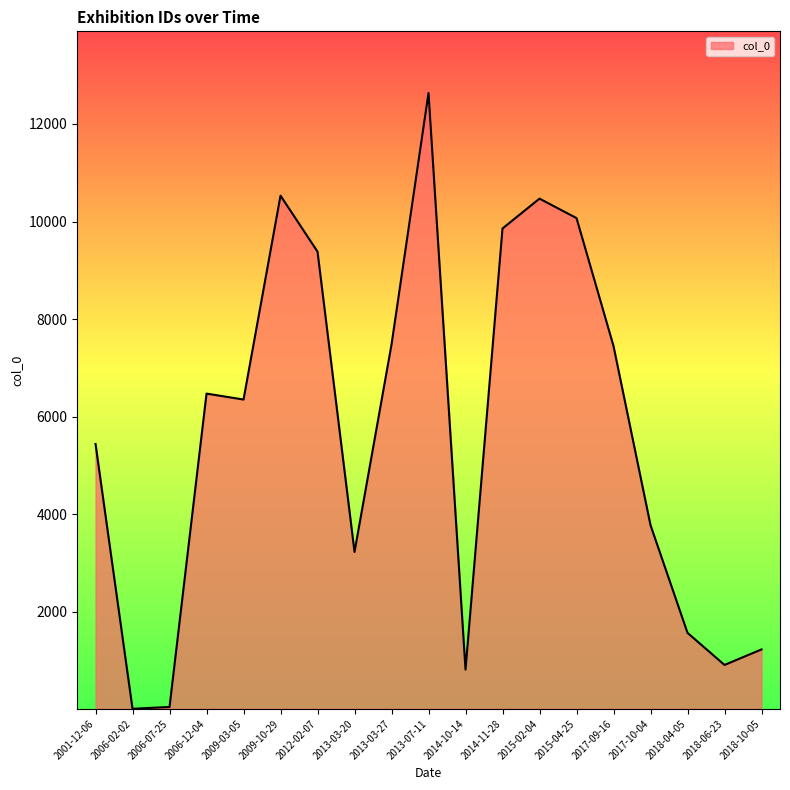

What position from the right is 2014-10-14?

9